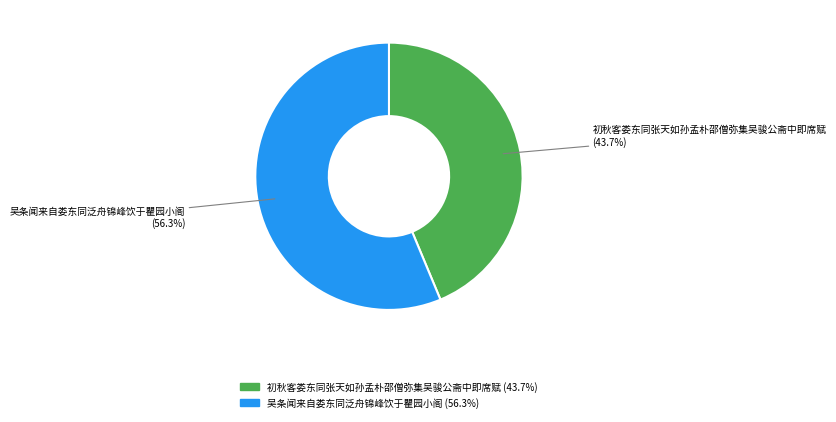

To the nearest percent, what is the combined percentage of 吴条闻来自娄东同泛舟锦峰饮于瞿园小阁 and 初秋客娄东同张天如孙孟朴邵僧弥集吴骏公斋中即席赋?

100%